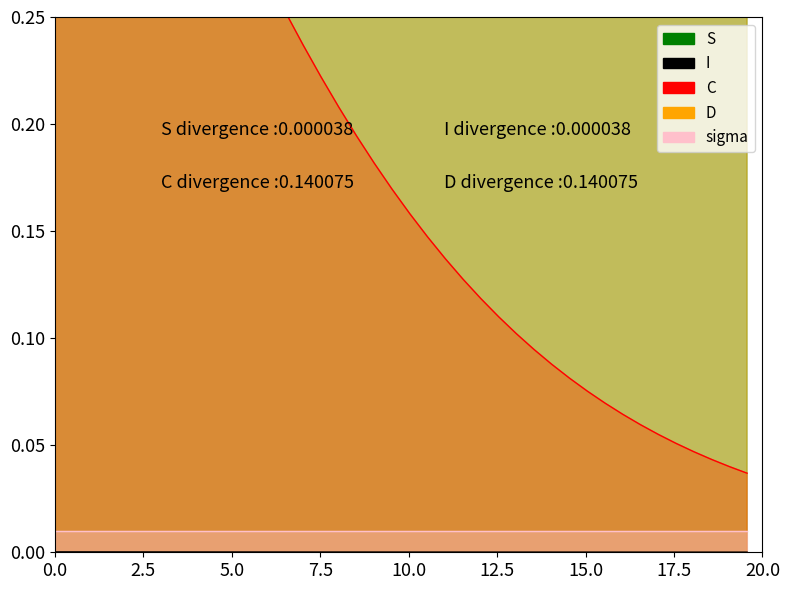

The sigma_line series shows 0.0 at 24. True or false?

False